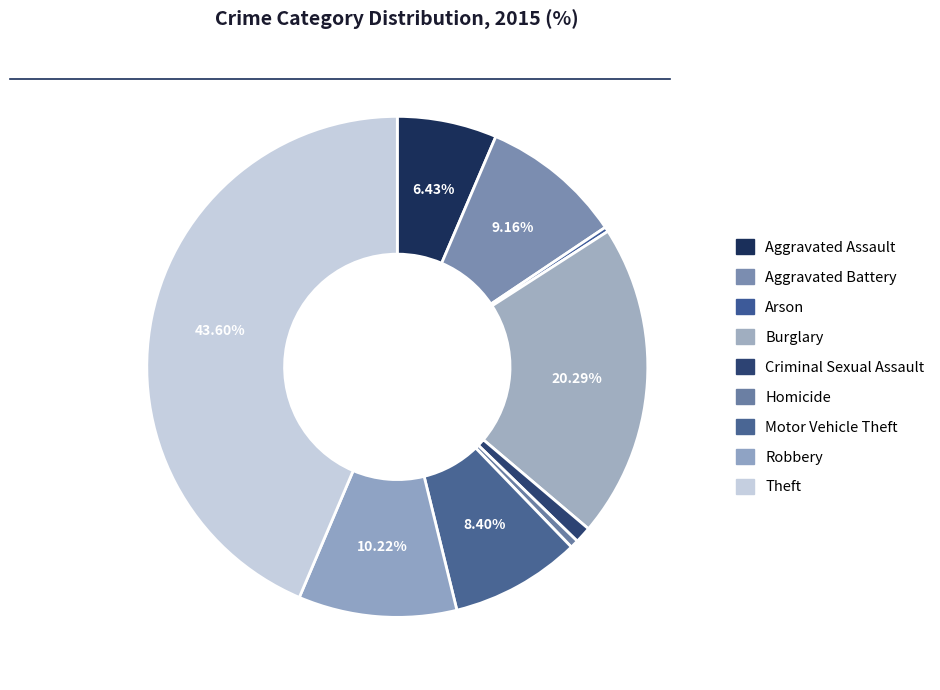

What is the smallest slice in the pie chart?

Arson